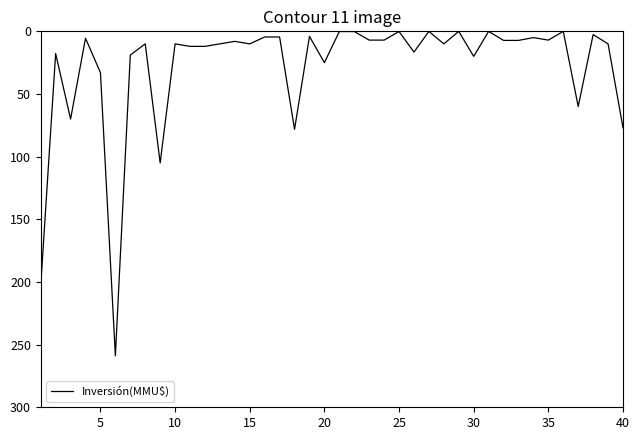

Reading left to right, extract all data points from this chart.

203000	17760	70000	5500	33000	259000	18950	10000	105000	10000	12000	12000	10000	8000	10000	4500	4500	78200	4000	25000	147	147	7000	7000	175	16540	40	10000	42	20000	37	7233	7233	5000	7000	37	60000	2600	10000	77000